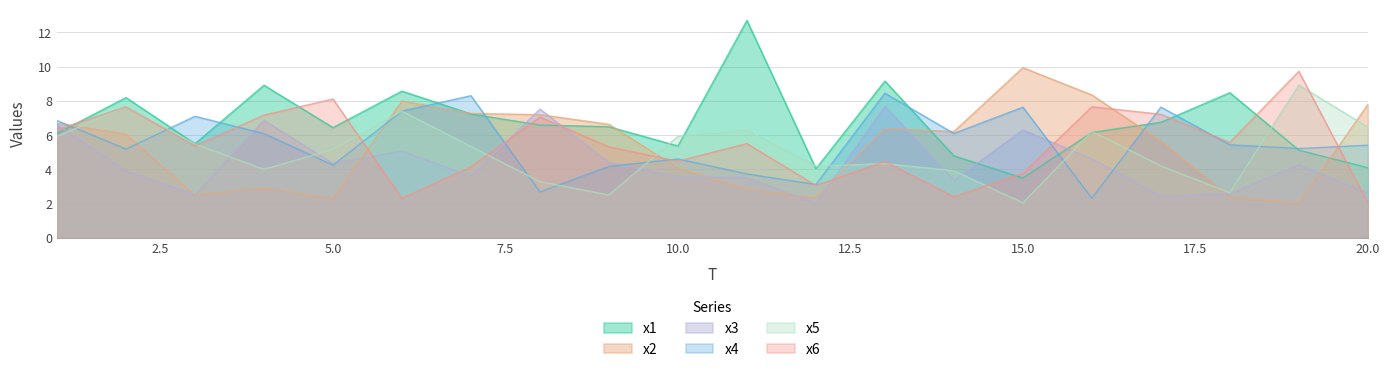

Which series has the largest total across all categories?

x1